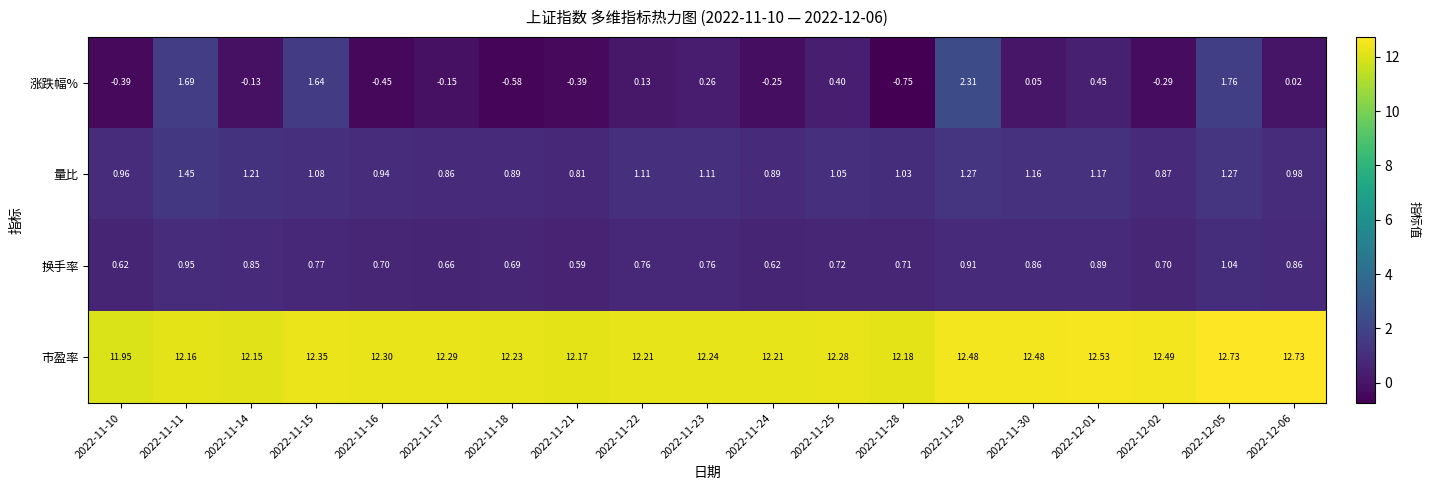

How many negative values does the 涨跌幅% series have?

9